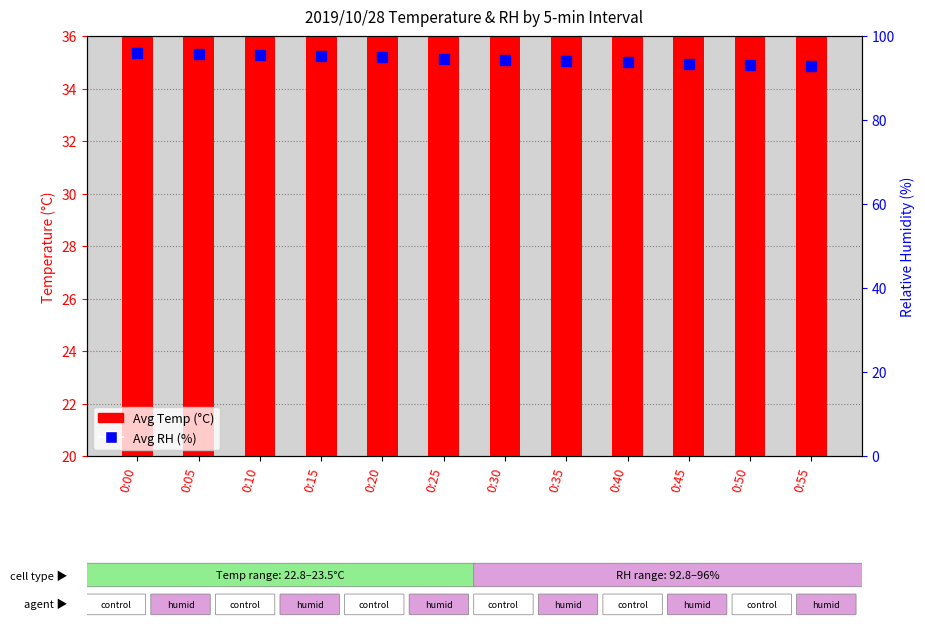

Which series contains the highest Y value?

Avg RH